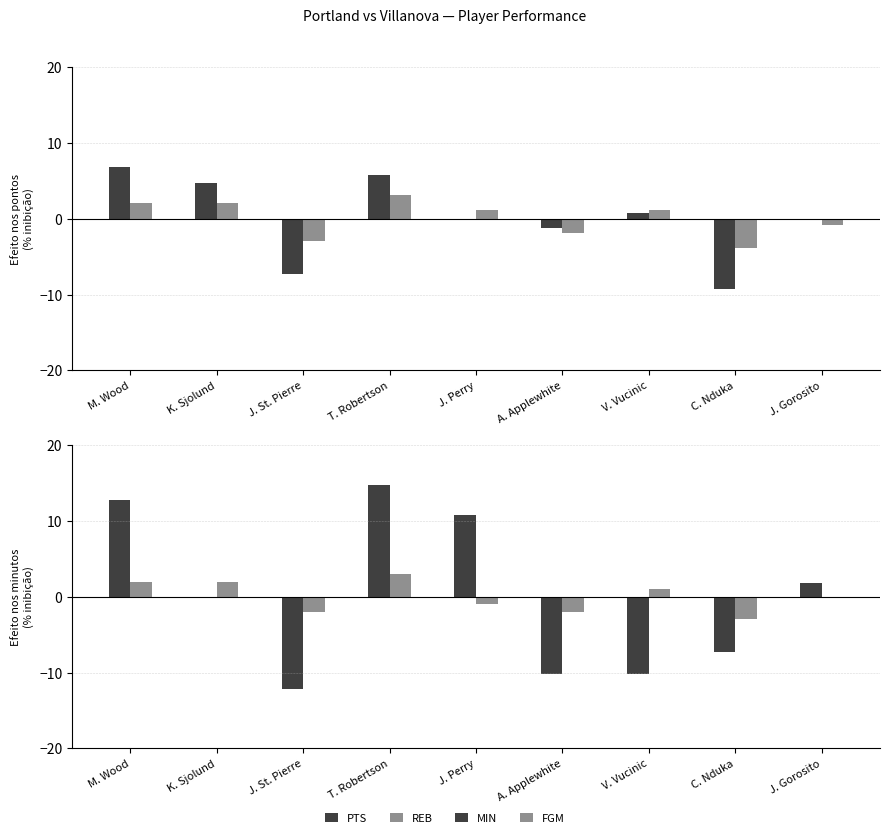

How many distinct data groups are displayed?

4